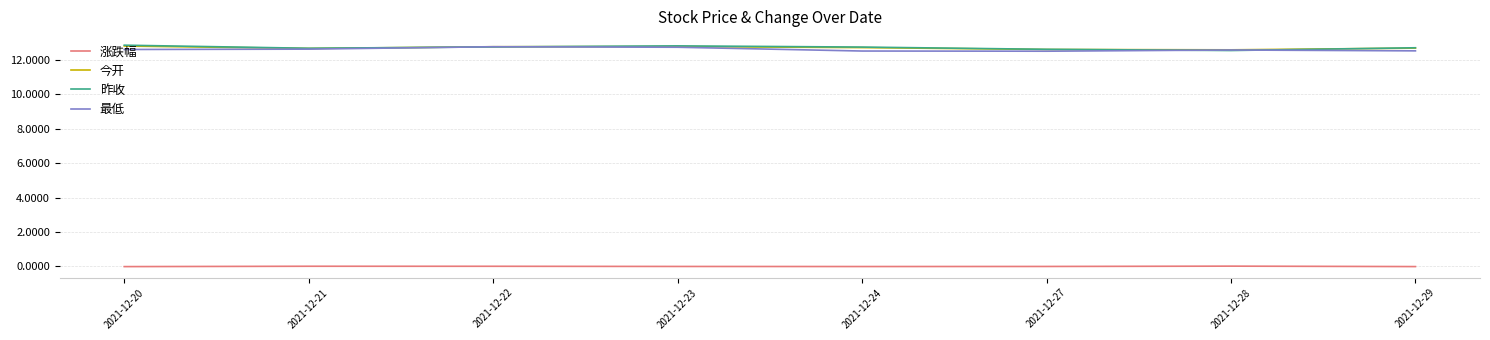

True or false: 涨跌幅 and 最低 cross at least once.

False